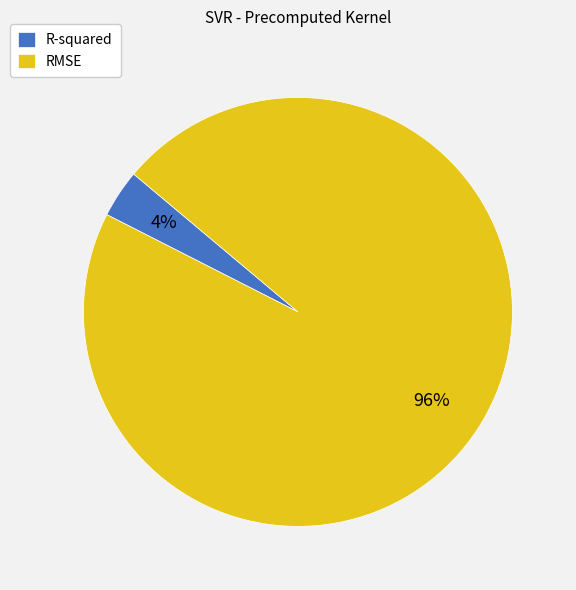

To the nearest percent, what portion does R-squared represent?

4%